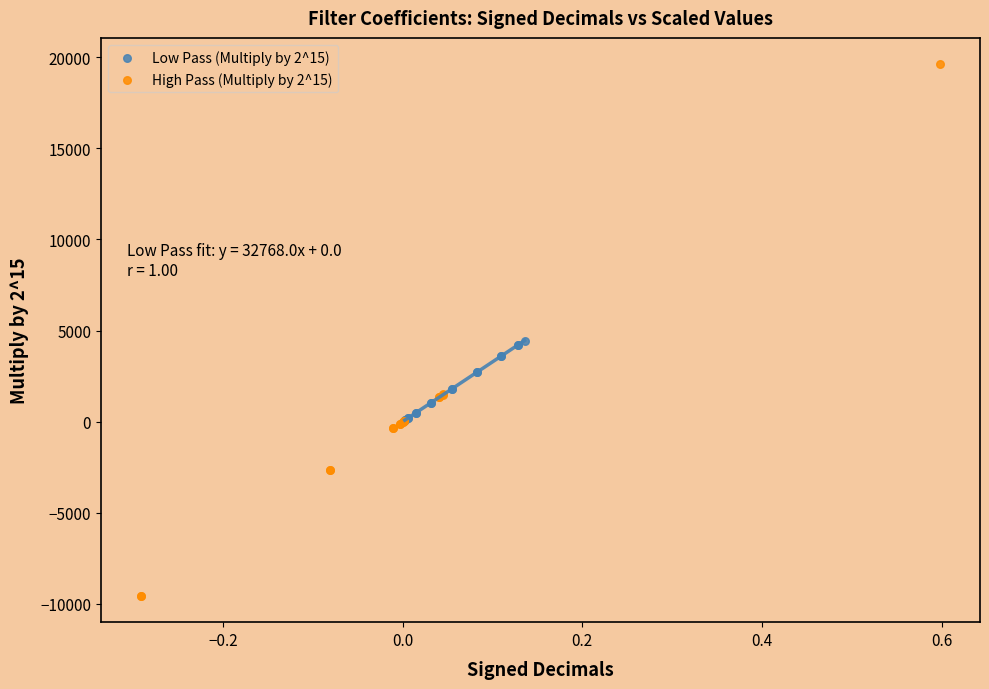

Which series reaches the maximum Y coordinate?

High Pass (Multiply by 2^15)